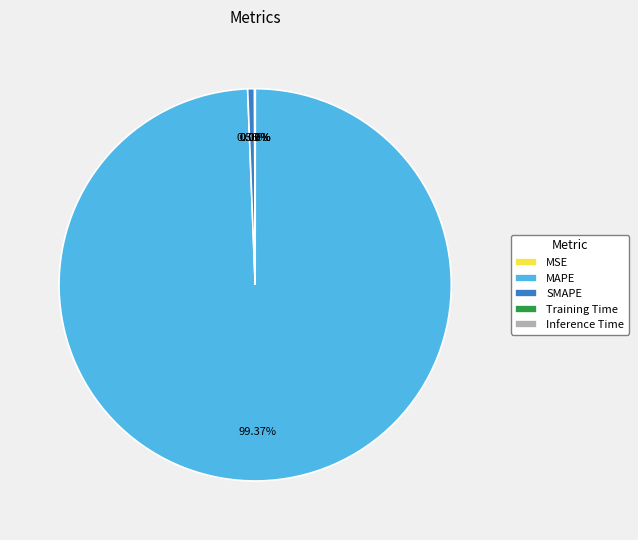

Does any single category account for the majority?

Yes